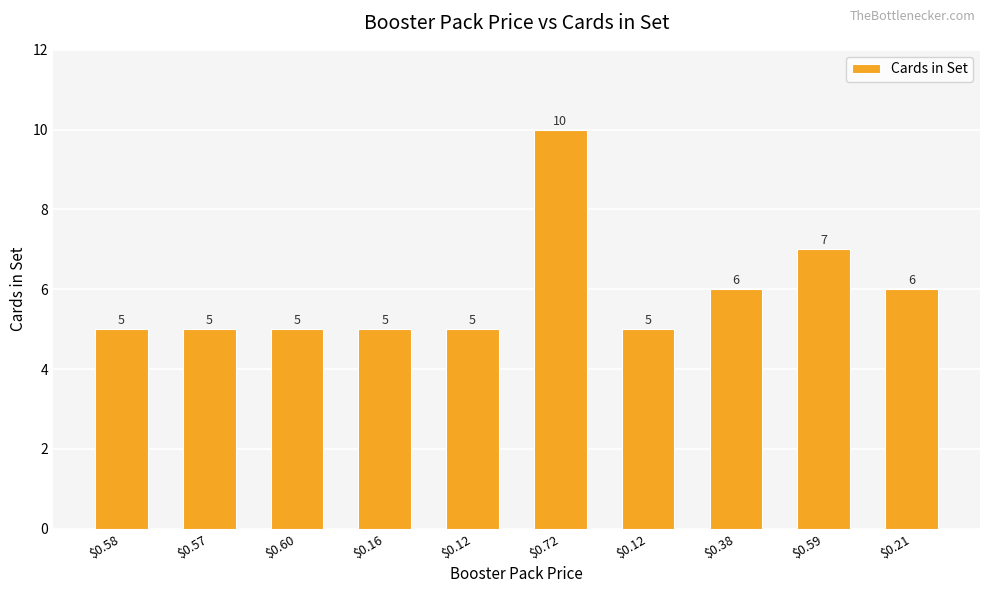

List the labels in order of value, smallest first.

$0.58, $0.57, $0.60, $0.16, $0.12, $0.12, $0.38, $0.21, $0.59, $0.72